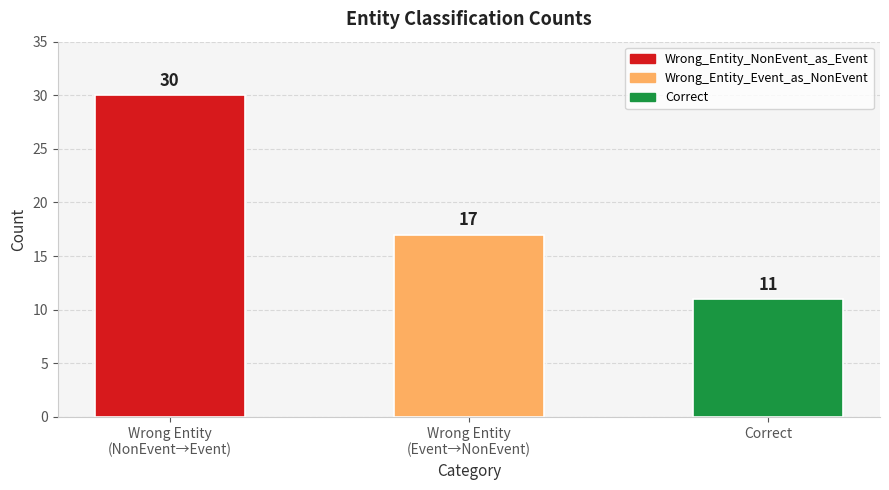

What is the label of the 3rd bar from the right?

Wrong Entity
(NonEvent→Event)